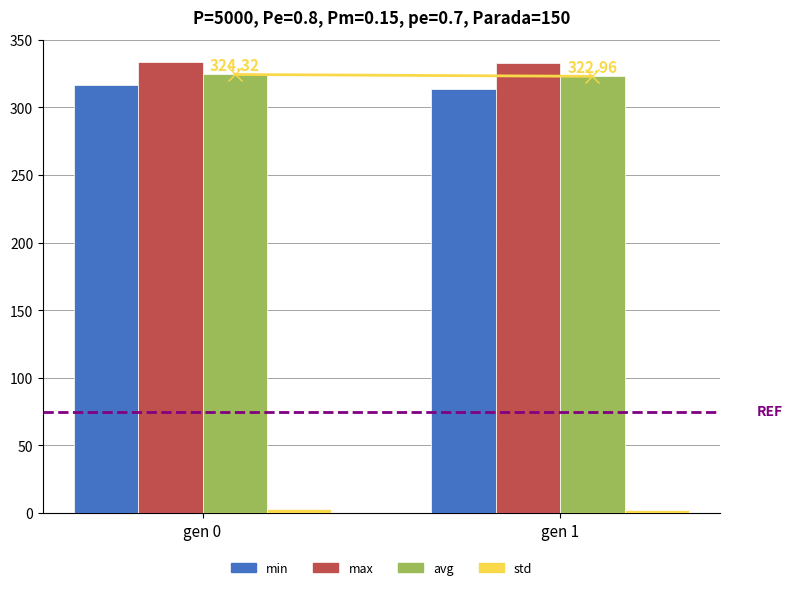

Which series has the largest total across all categories?

max